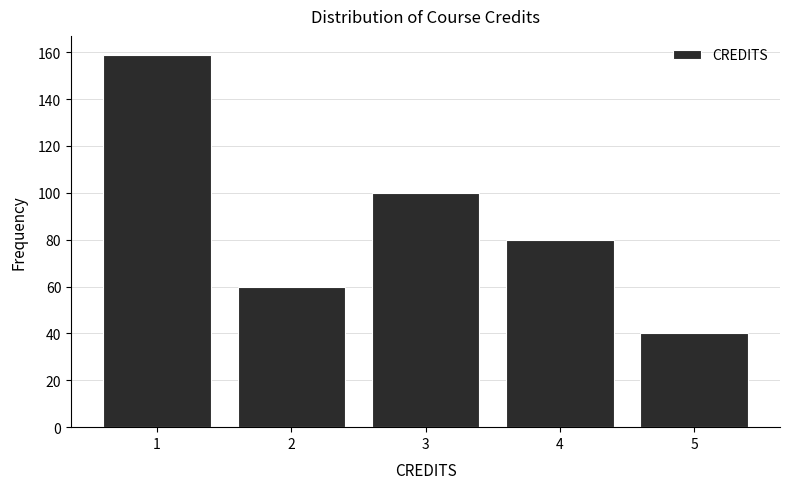

Reading left to right, transcribe all the data shown in this chart.

159	60	100	80	40